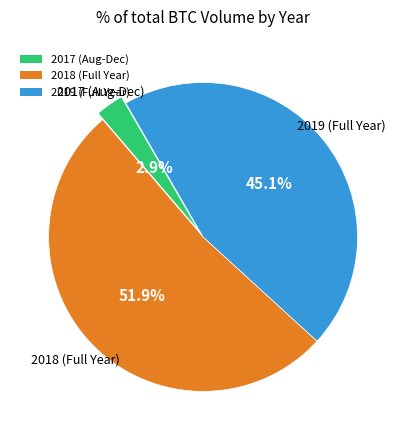

Does 2019 (Full Year) account for over 50% of the chart?

No